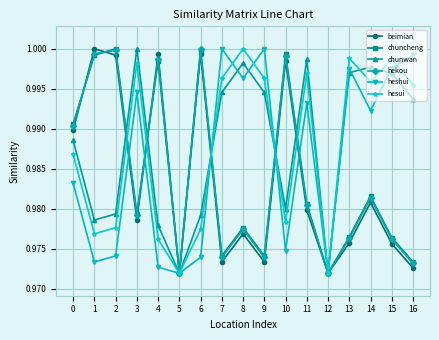

Is it true that heshui equals 1.0 at 6?

True